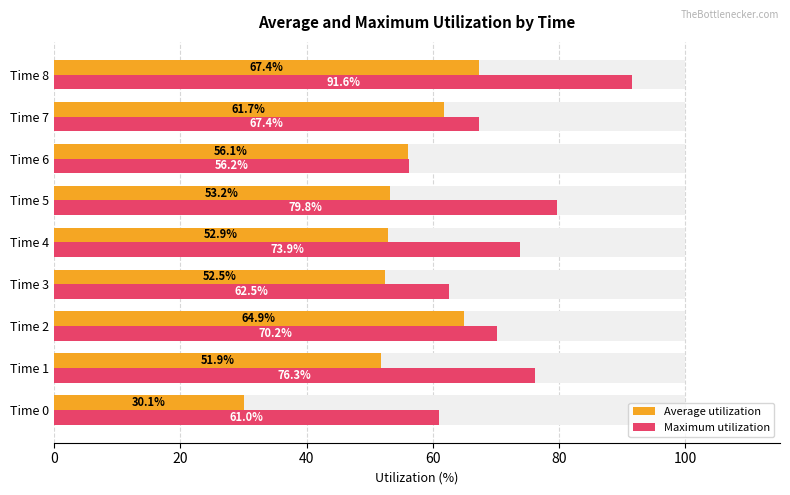

True or false: Average utilization has a value of 79.3 at Time 4.

False